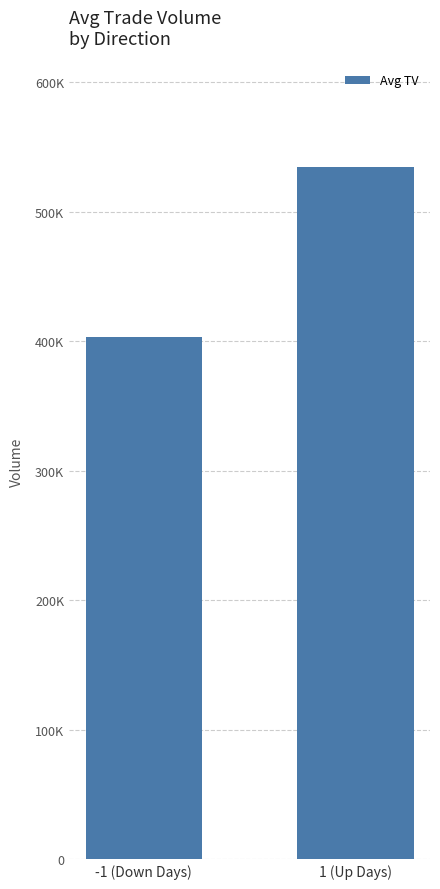

Rank the categories by value from highest to lowest.

1 (Up Days), -1 (Down Days)